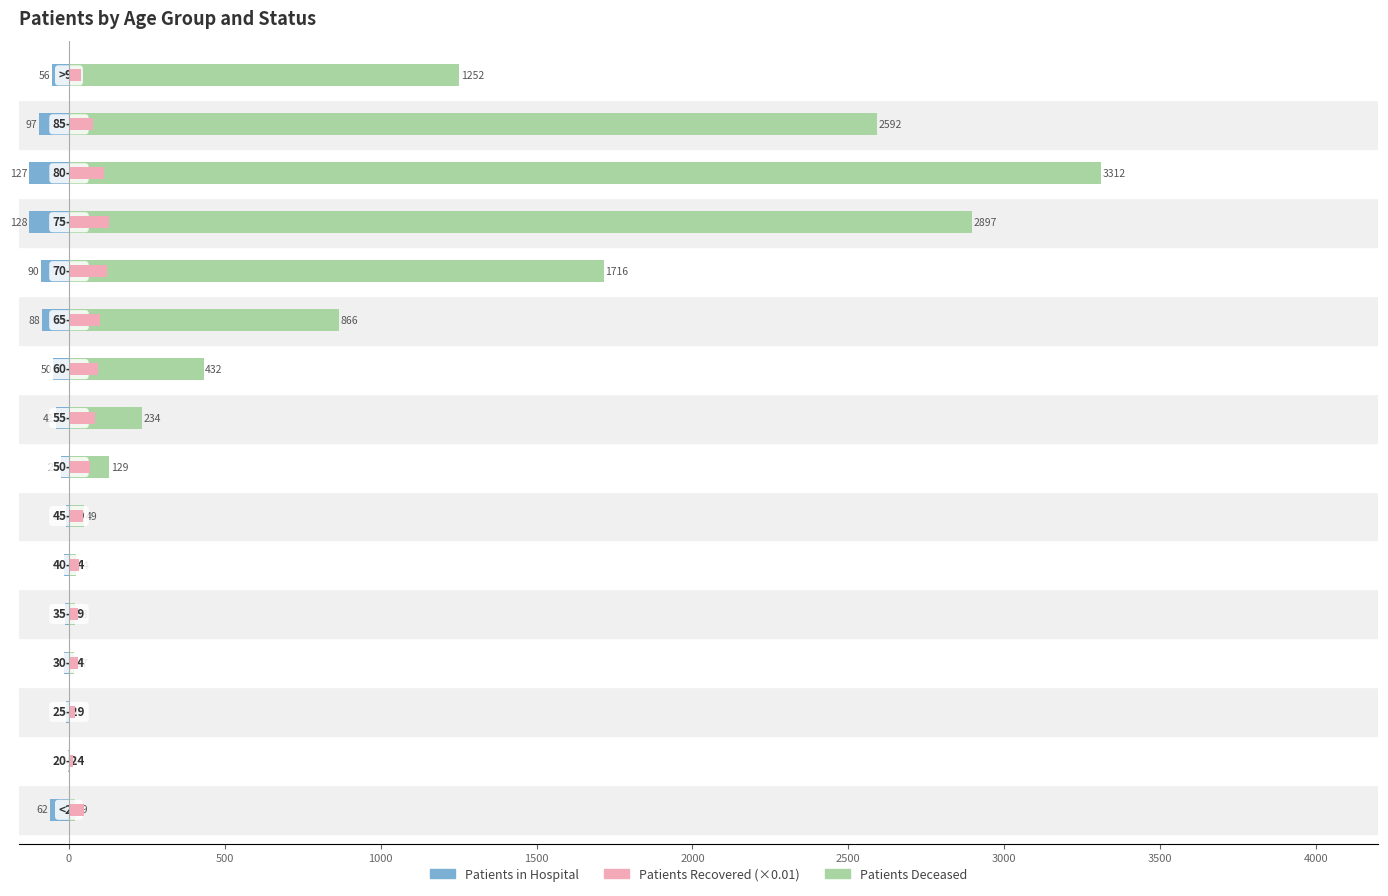

What position from the right is 14?

2